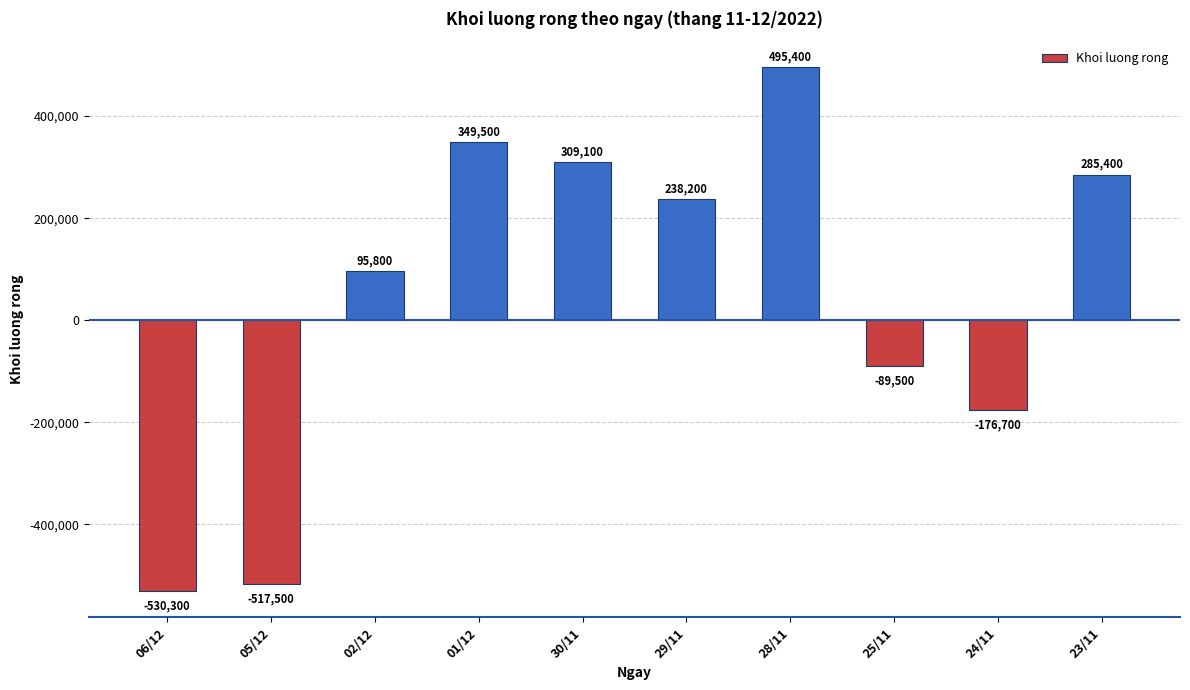

True or false: the data shows 285400 at 23/11.

True